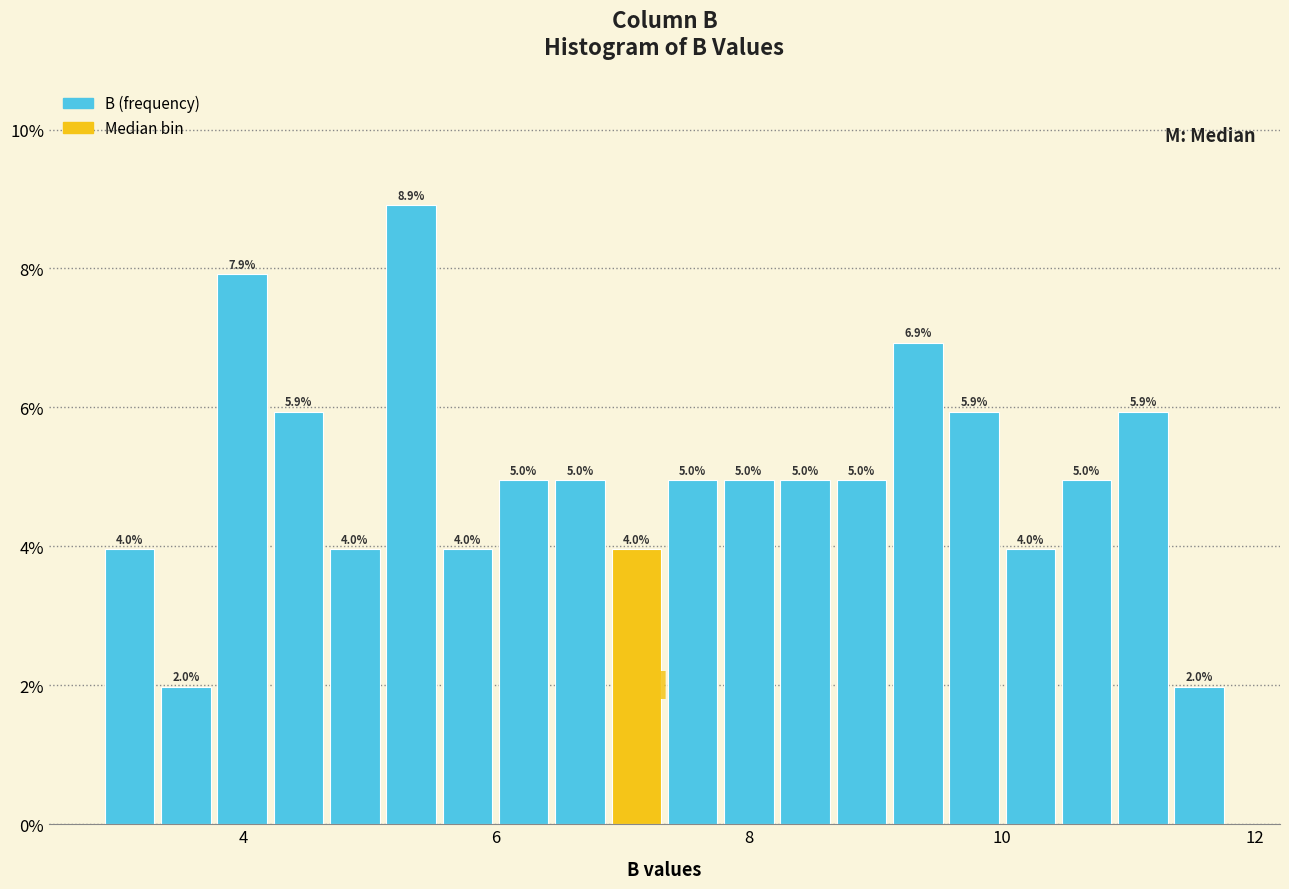

Around what value on the x-axis is the tallest bar? Give the approximate position of its centre, as read against the axis.

5.4